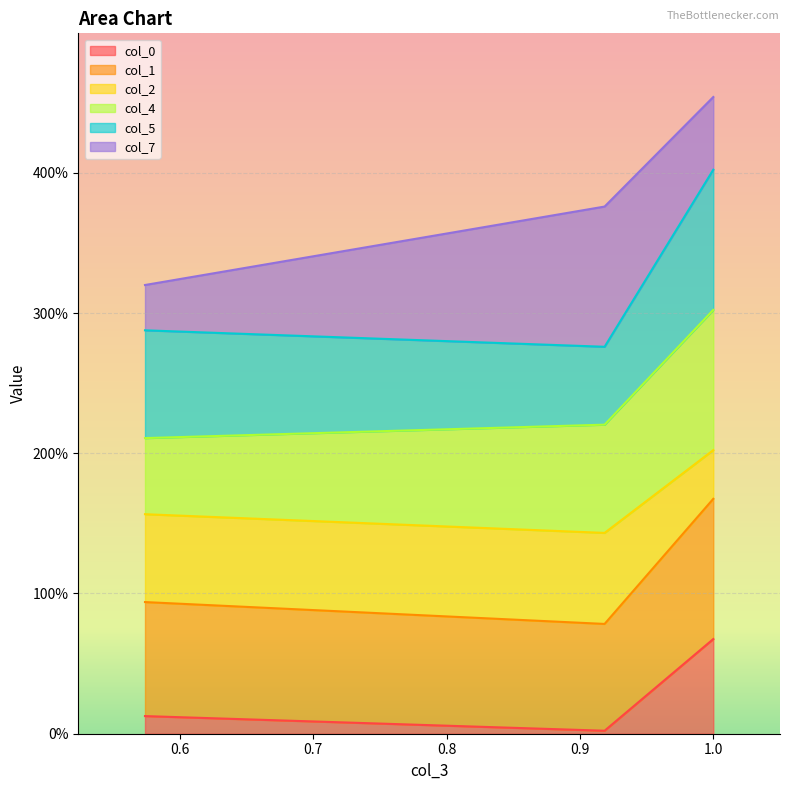

Does the chart display data point markers on the line(s)?

No